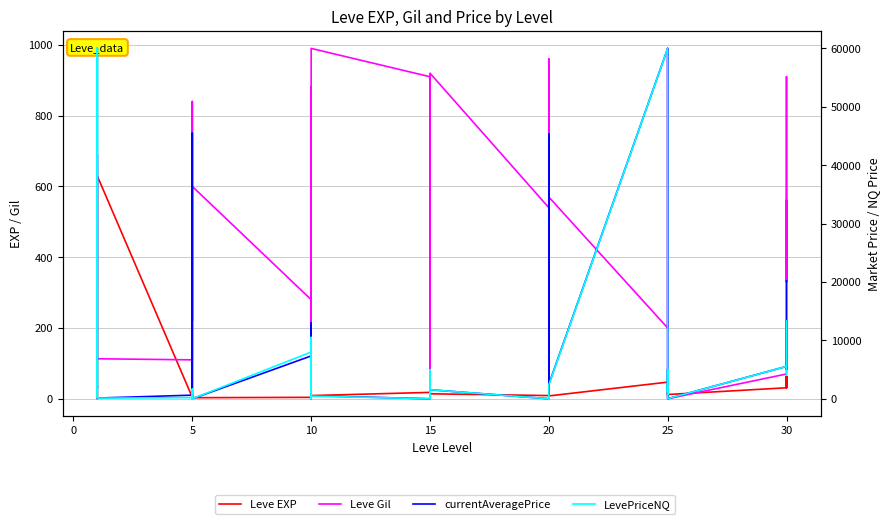

How many values in the Leve Gil series exceed 540?

19